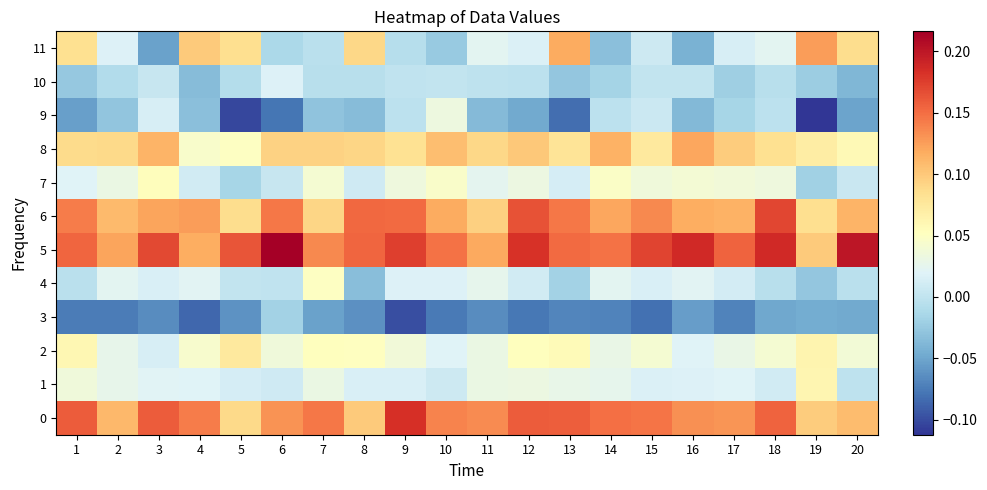

Which series has the largest total across all categories?

5